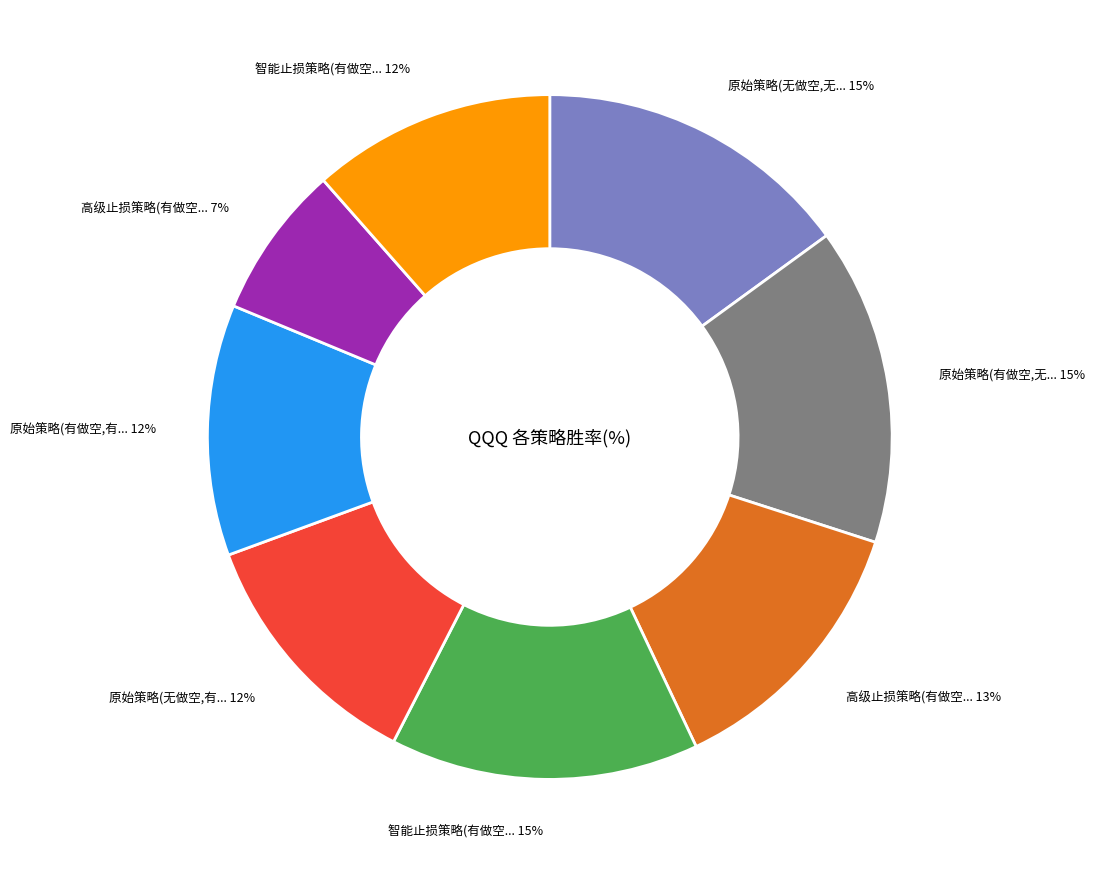

To the nearest percent, what is the difference between the largest and smallest slice percentages?

8%